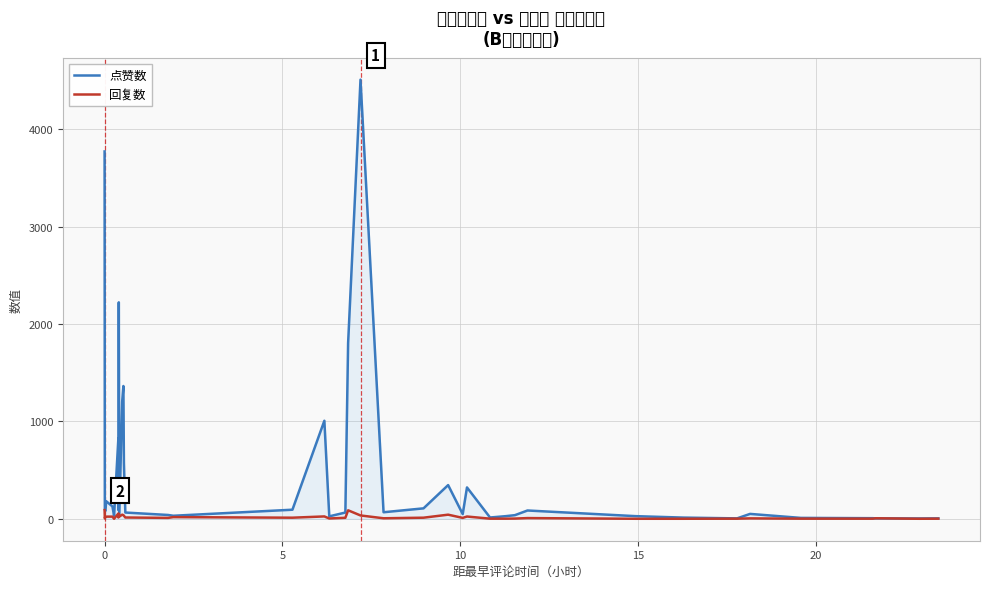

Rank the series by their maximum value, from highest to lowest.

点赞数, 回复数